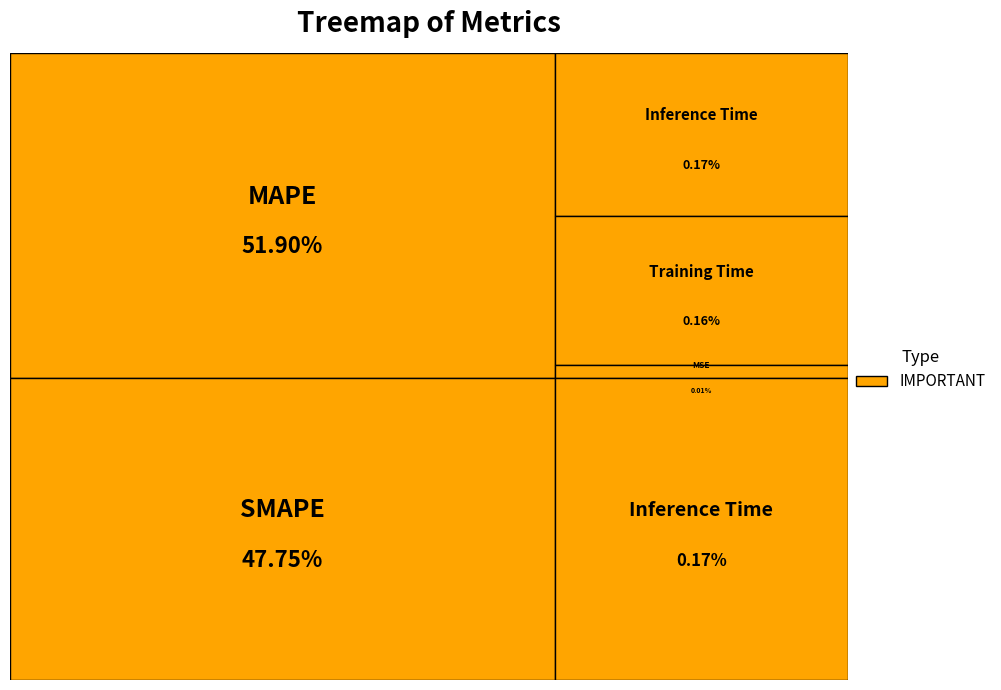

What percentage do Training Time and MAPE together represent?

52.1%